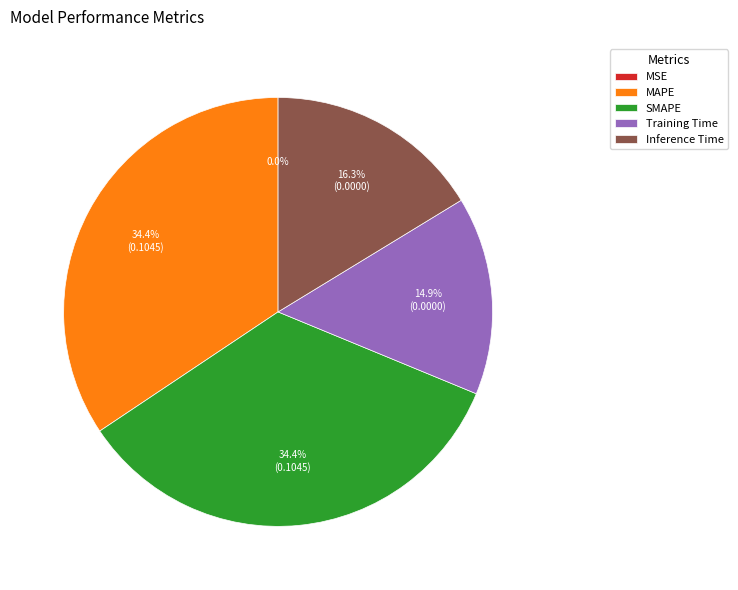

Is Training Time the majority of the pie?

No